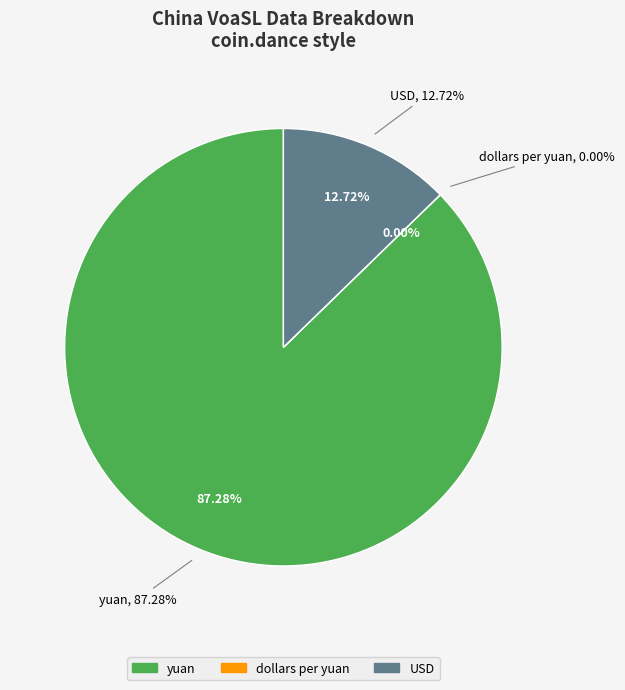

Is there any slice that represents more than half of the pie?

Yes